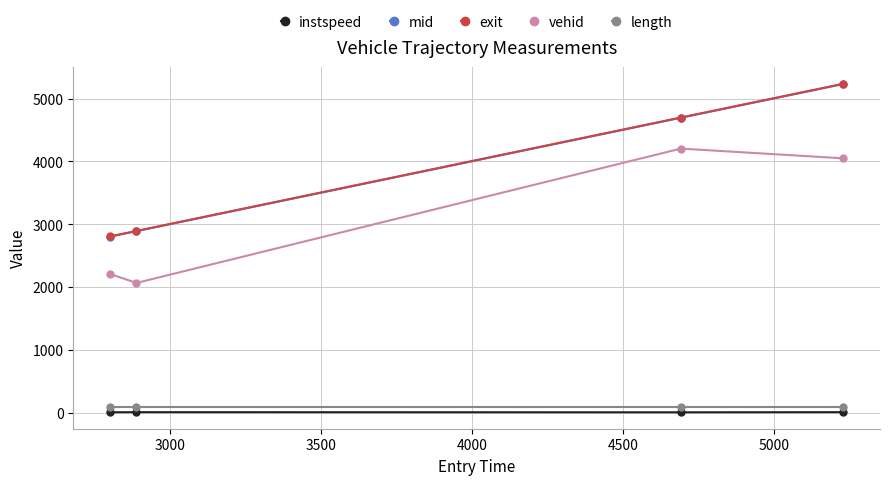

True or false: exit and vehid intersect in this chart.

False